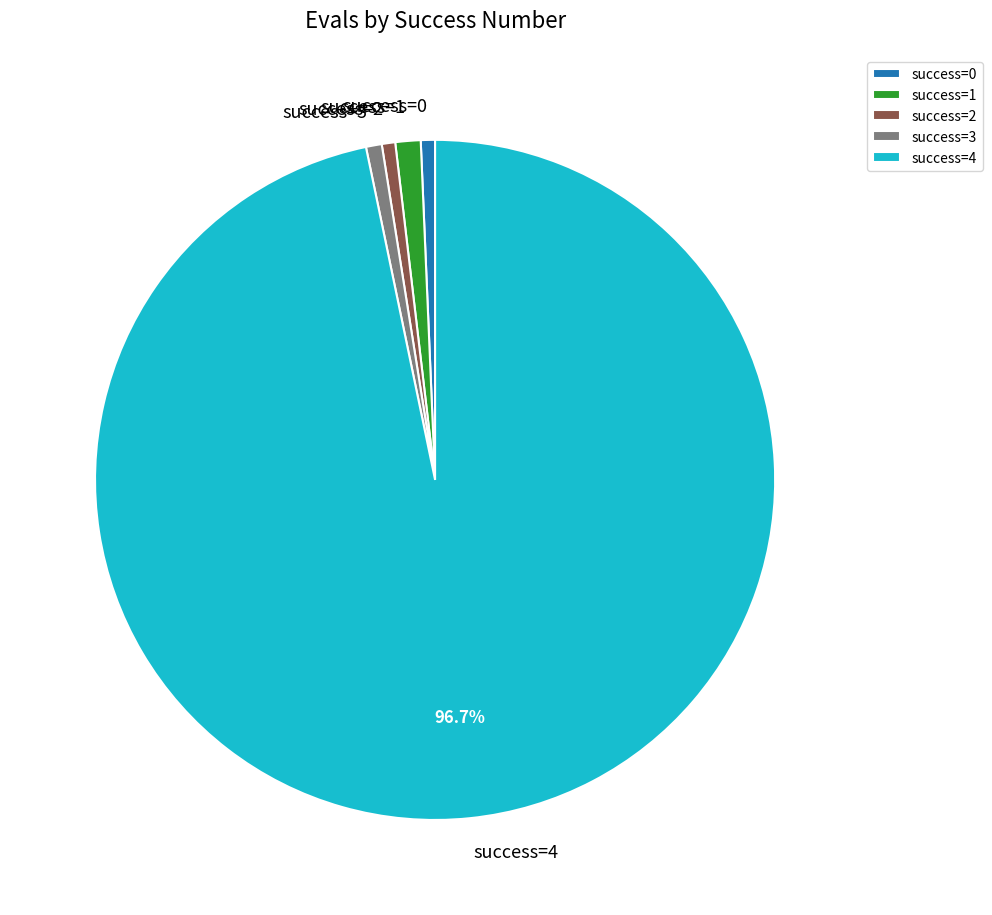

To the nearest percent, what is the average slice percentage?

20%